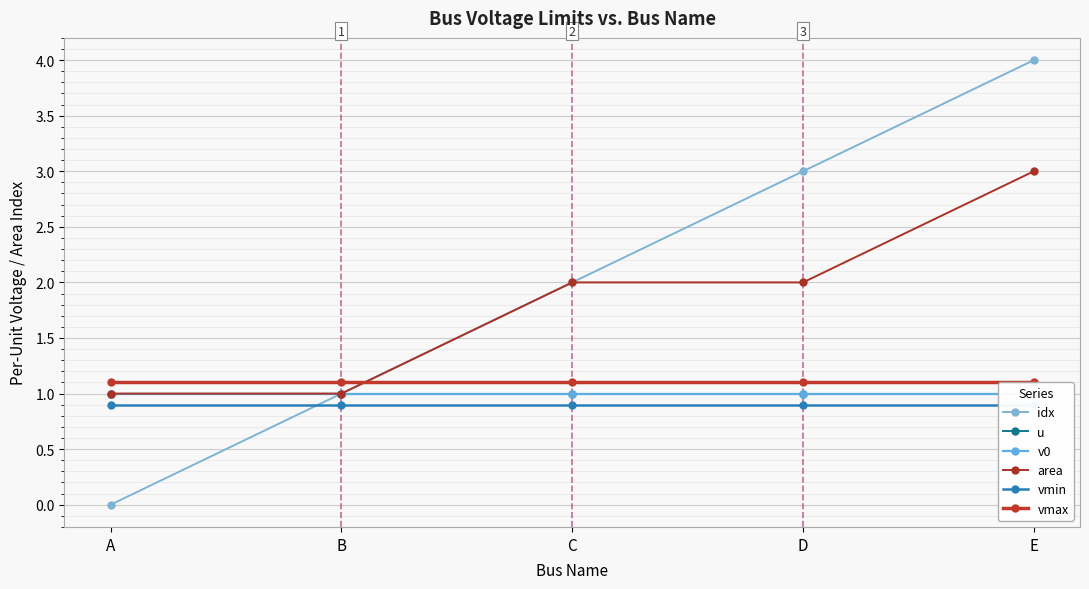

What are all the series names shown in the legend?

idx, u, v0, area, vmin, vmax